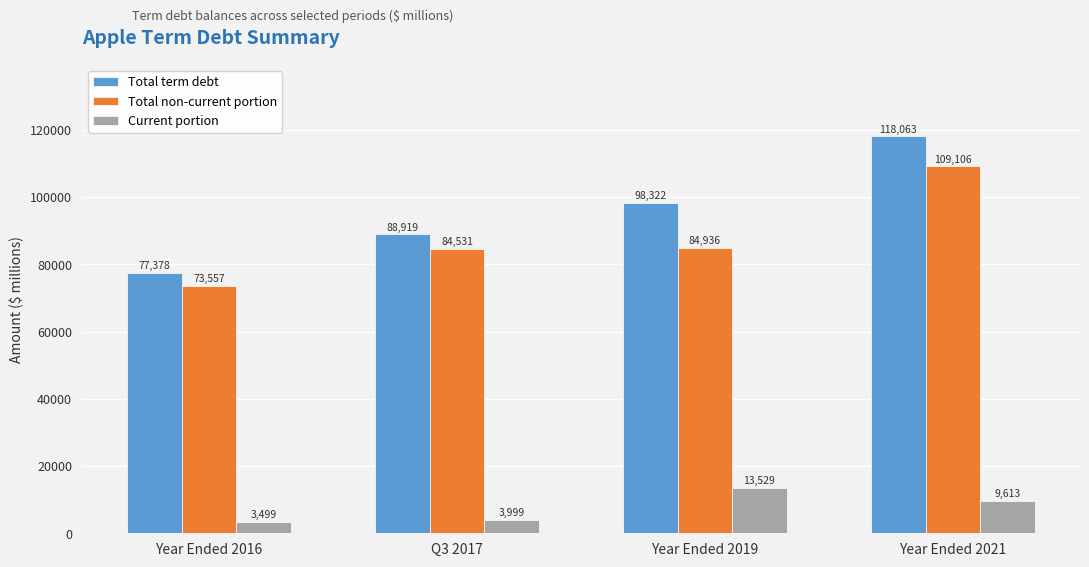

Reading left to right, what are all the values shown in this chart?

Total term debt: Year Ended 2016=77378	Q3 2017=88919	Year Ended 2019=98322	Year Ended 2021=118063
Total non-current portion: Year Ended 2016=73557	Q3 2017=84531	Year Ended 2019=84936	Year Ended 2021=109106
Current portion: Year Ended 2016=3499	Q3 2017=3999	Year Ended 2019=13529	Year Ended 2021=9613